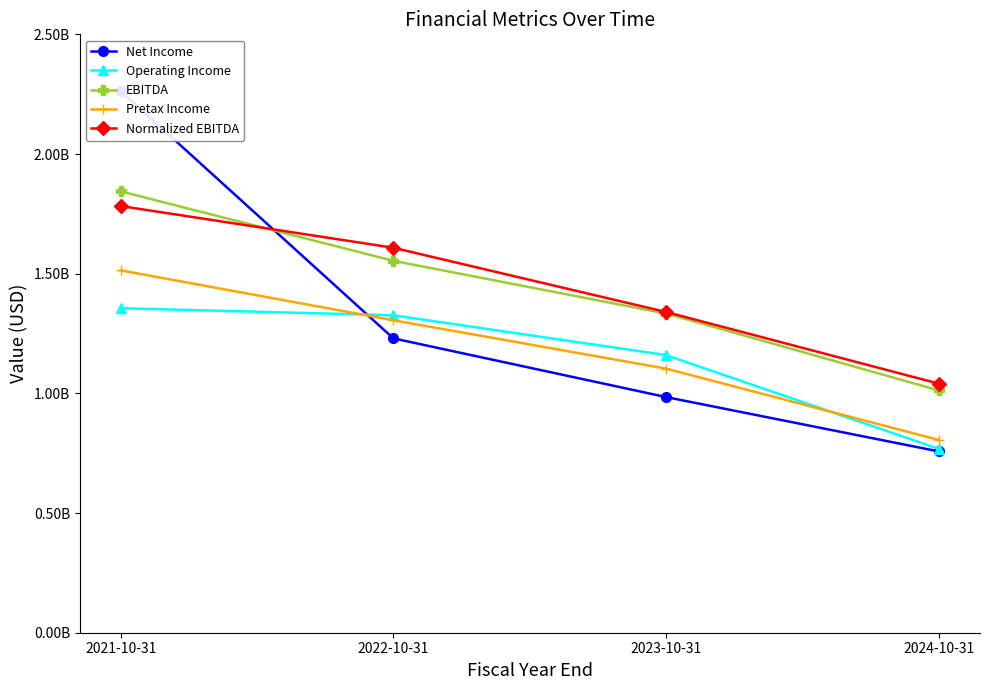

How many Pretax Income values are between 1103452000 and 1513858000?

3